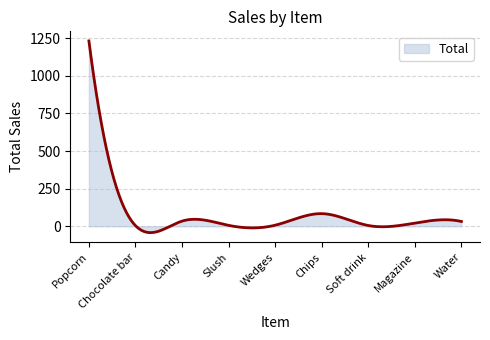

What is the difference between the maximum and minimum values?

1274.2